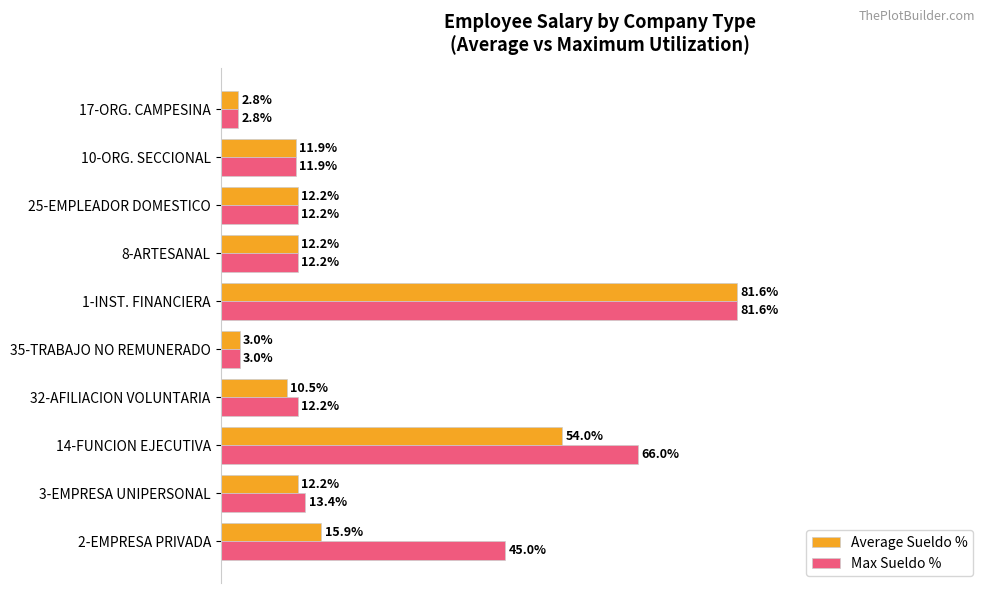

At which category does the chart reach its peak across all series?

1-INST. FINANCIERA